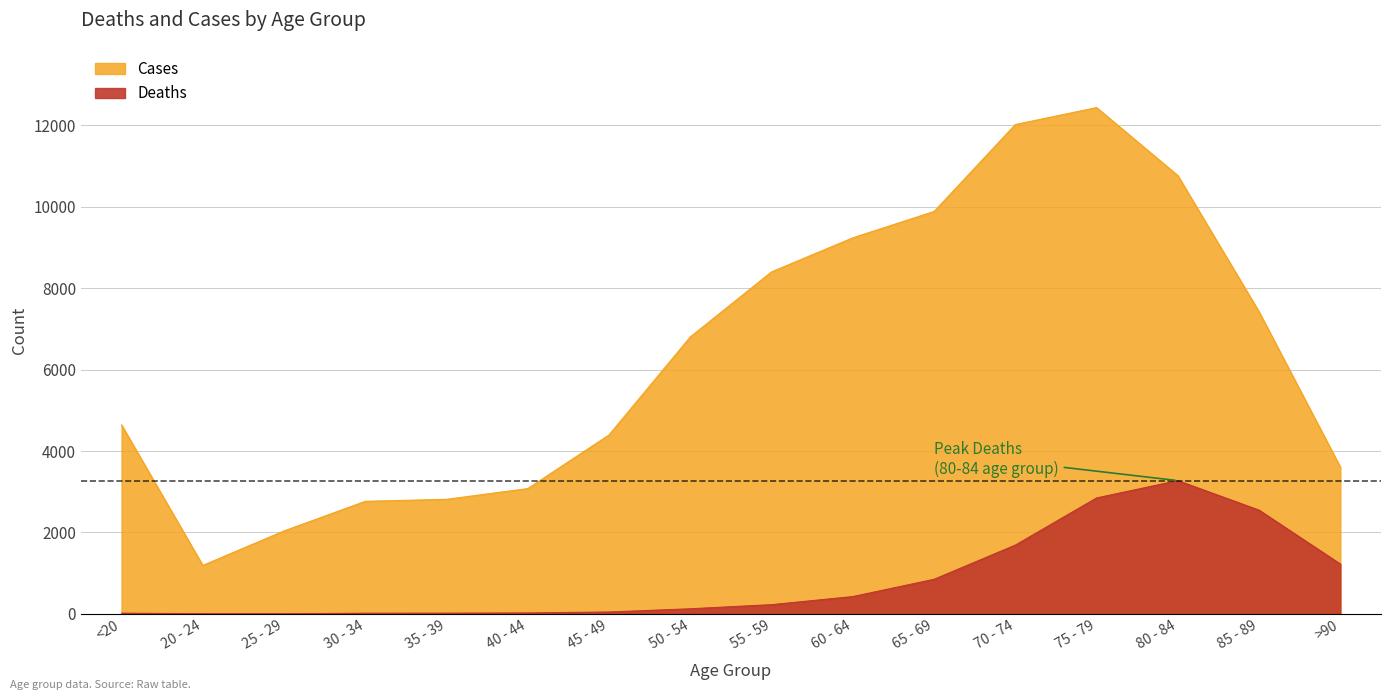

At which category is the sum across all series the highest?

75 - 79